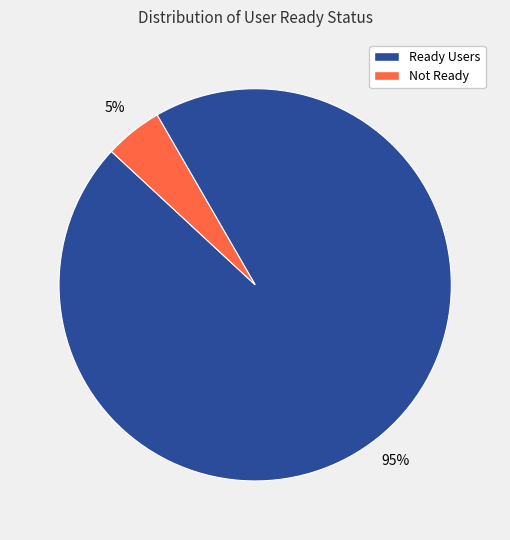

Count the number of slices in the pie.

2